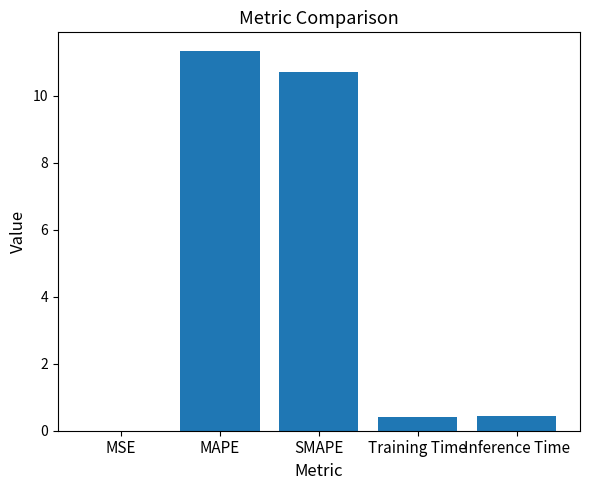

What is the sum of all values?

22.9